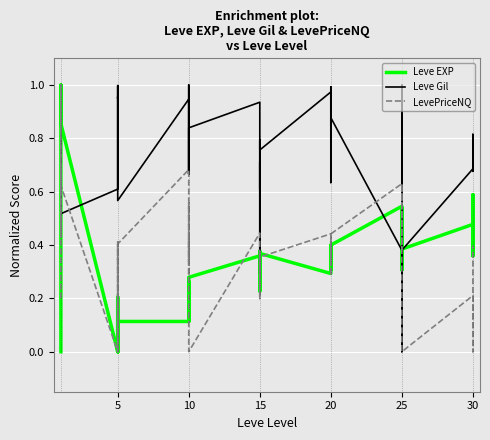

What is the highest value of the Leve Gil series?

1.0